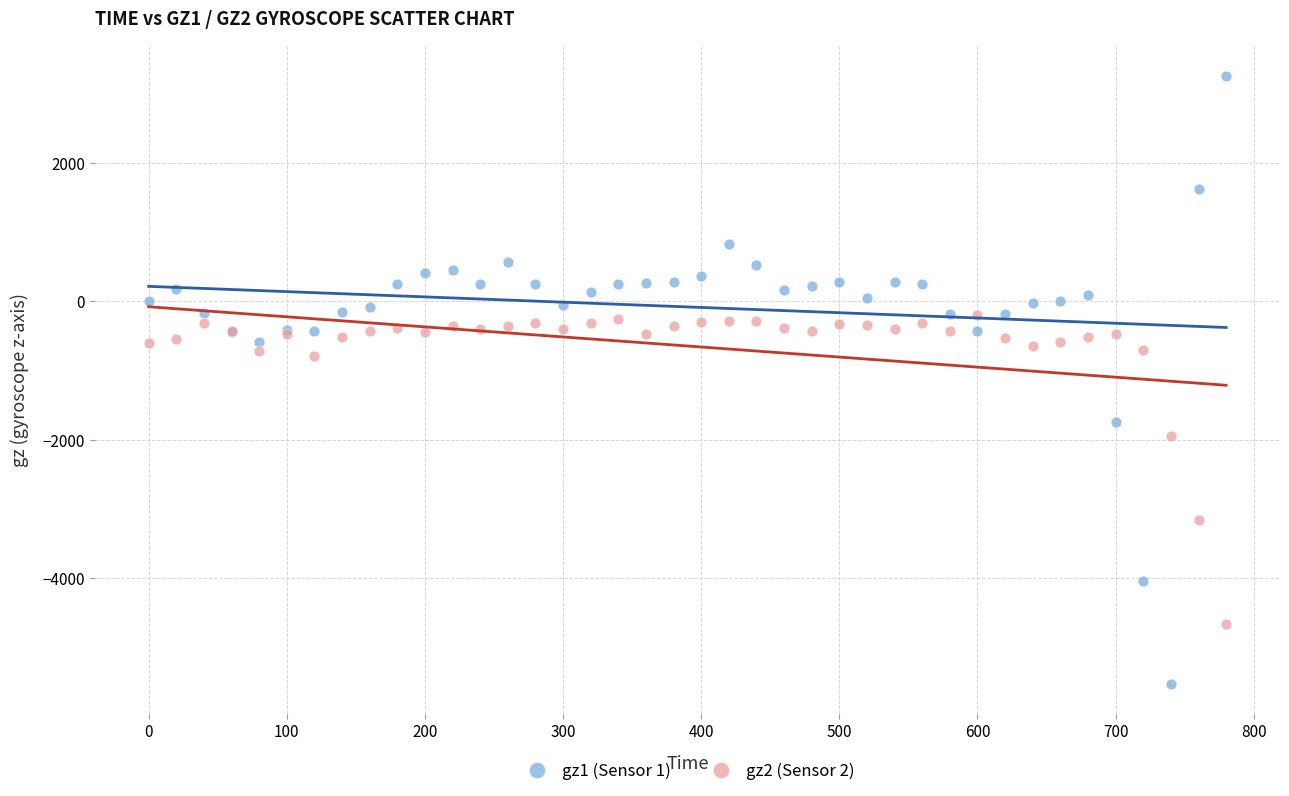

Which series has the widest spread of Y values?

gz1 (Sensor 1)